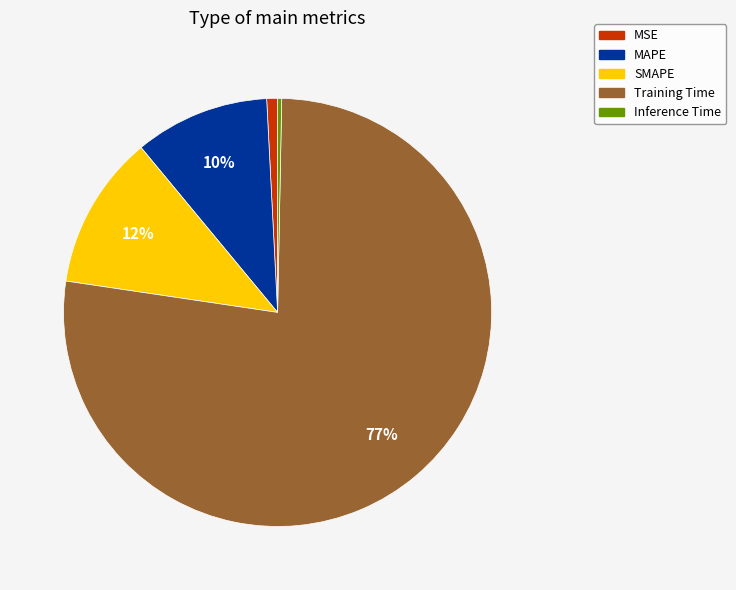

What is the smallest slice in the pie chart?

Inference Time